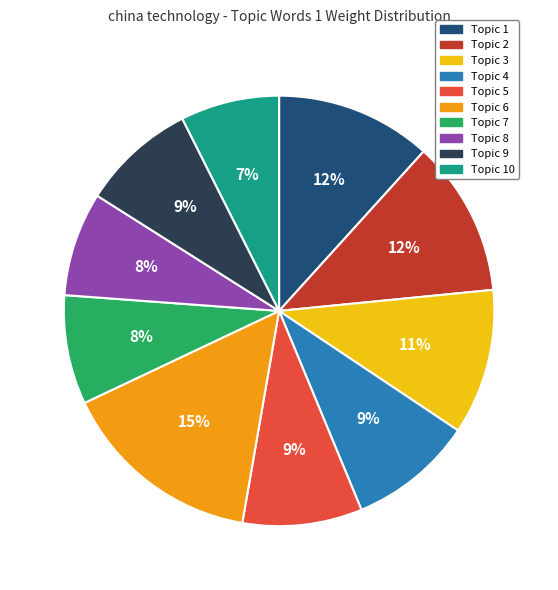

Is there any slice that represents more than half of the pie?

No